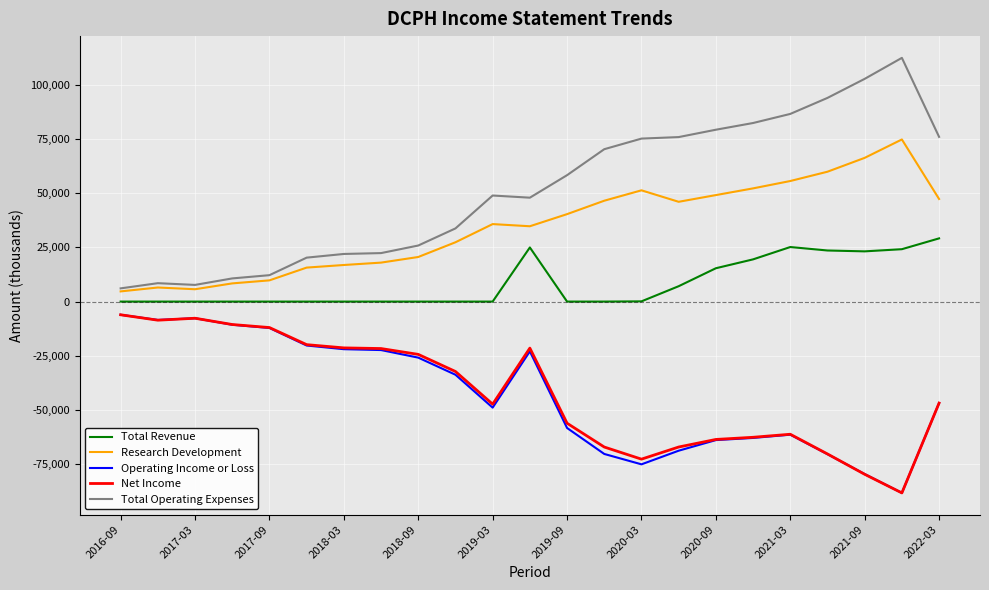

What is the smallest value displayed?

-88400